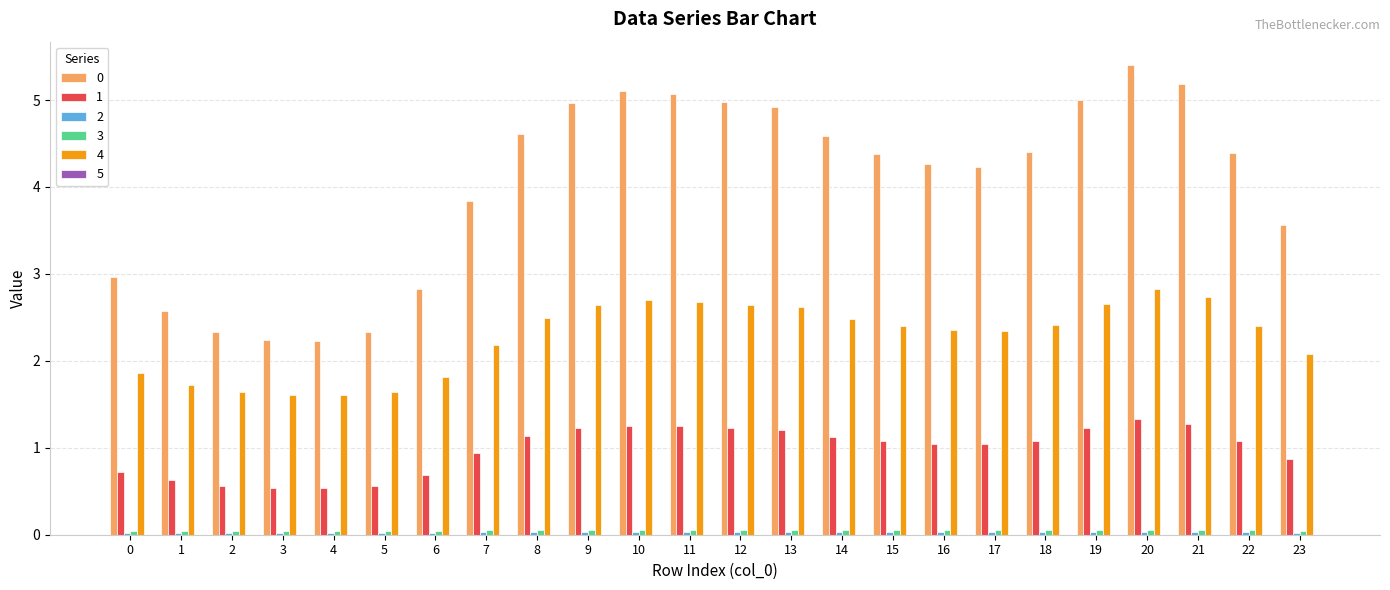

True or false: 3 has a value of 0.1 at 9.

True